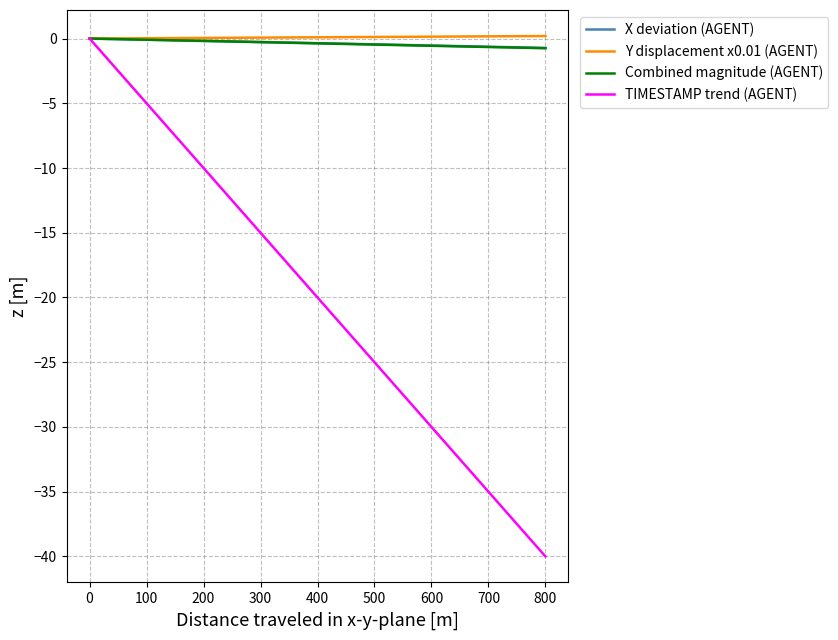

Which category has the lowest value across all series?

800